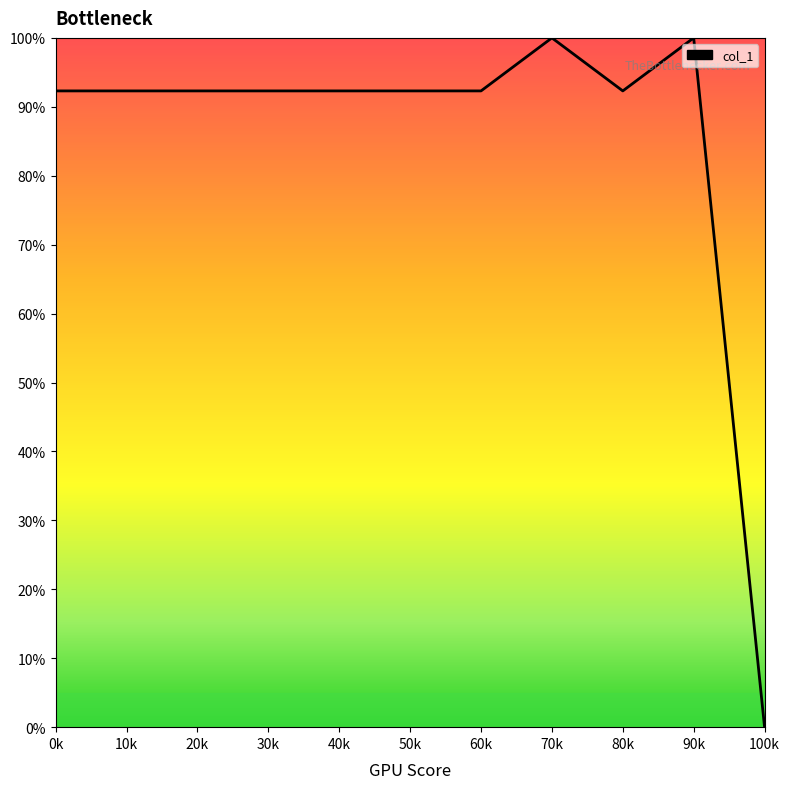

Reading right to left, list all the values displayed in this chart.

100k=0.0	90k=100.0	80k=92.3	70k=100.0	60k=92.3	50k=92.3	40k=92.3	30k=92.3	20k=92.3	10k=92.3	0k=92.3